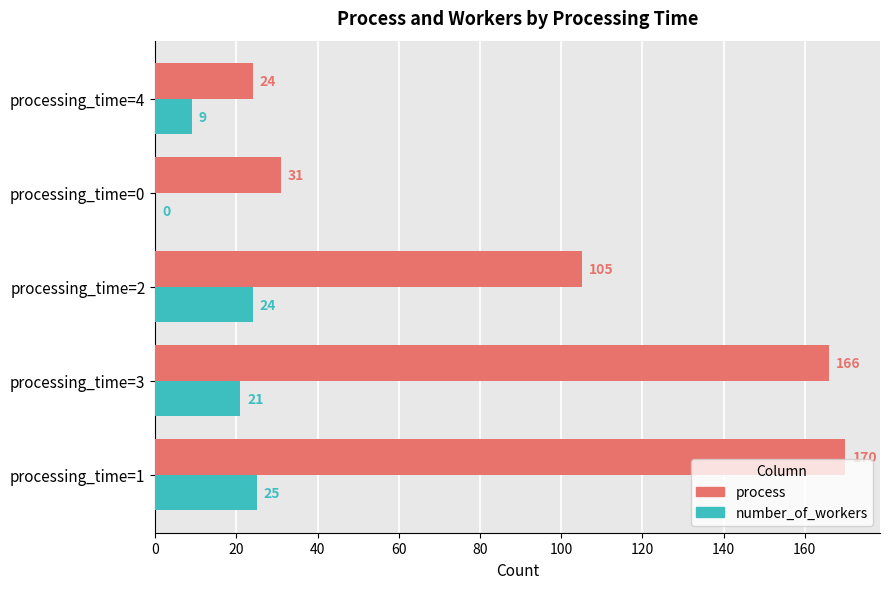

What is the average value of the number_of_workers series?

16